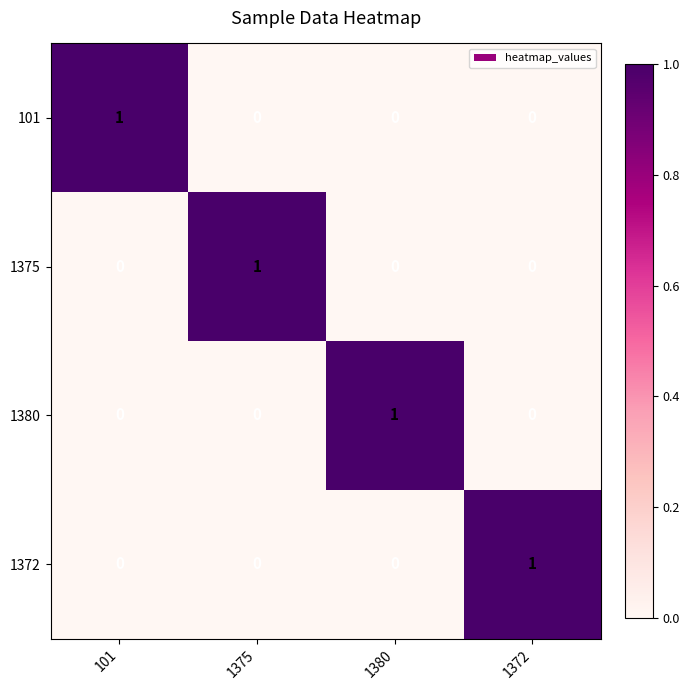

Reading right to left, what are all the values shown in this chart?

101: 0	0	0	1
1375: 0	0	1	0
1380: 0	1	0	0
1372: 1	0	0	0